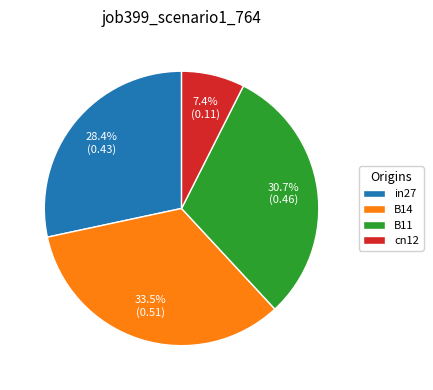

Count the number of slices in the pie.

4